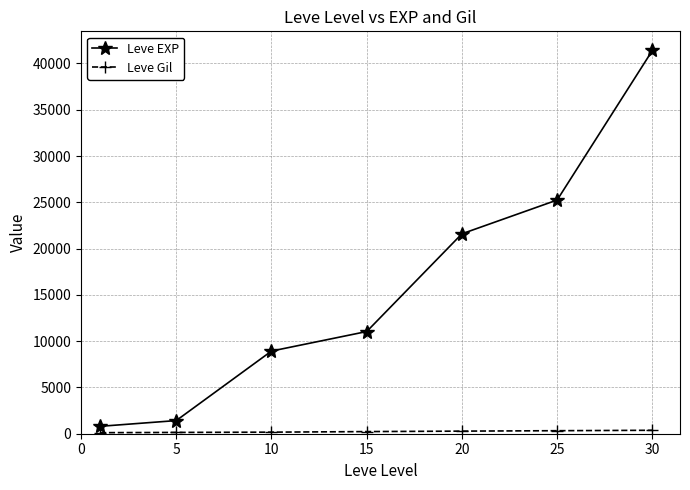

What is the sum of all Leve EXP values?

110450